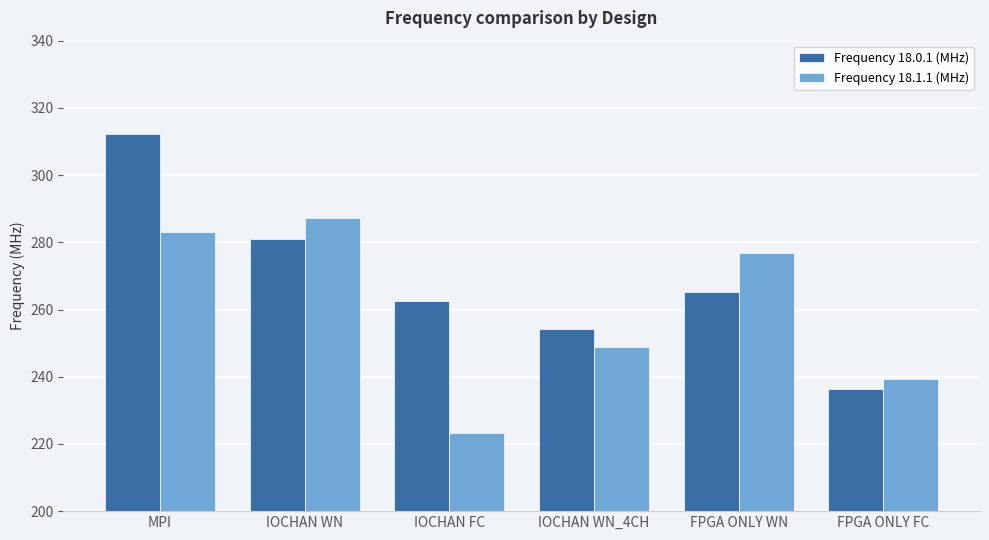

Is it true that Frequency 18.0.1 (MHz) equals 236.4 at FPGA ONLY FC?

True